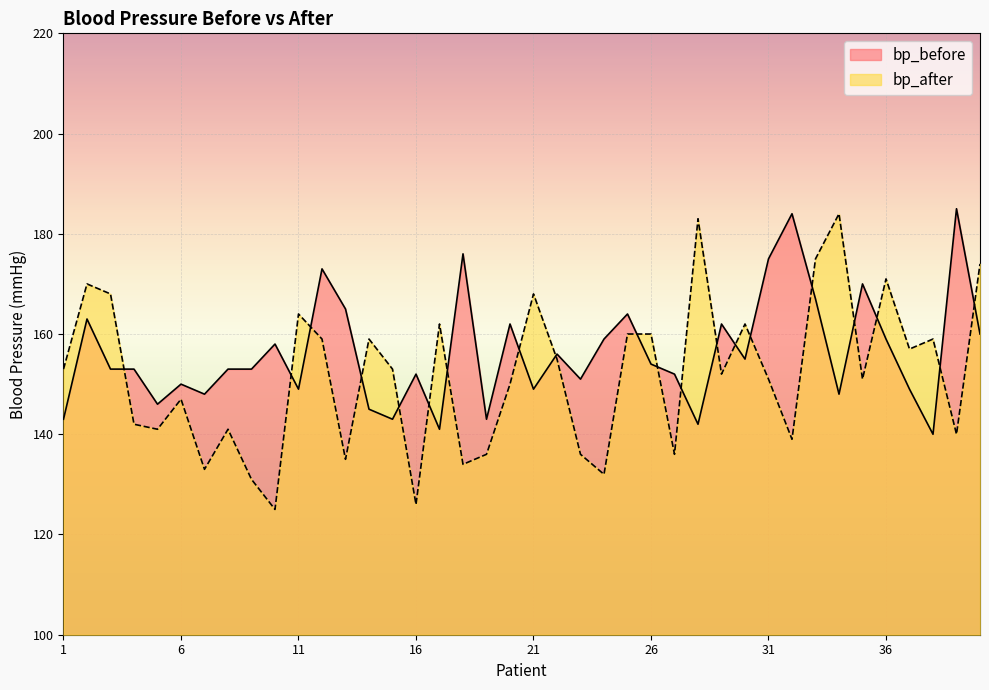

True or false: bp_after has a value of 157 at 37.

True